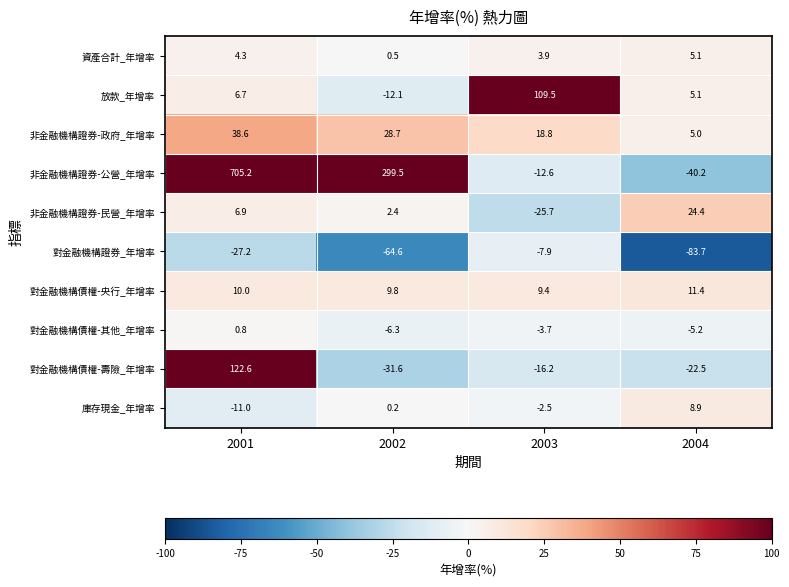

Which category has the highest value across all series?

2001